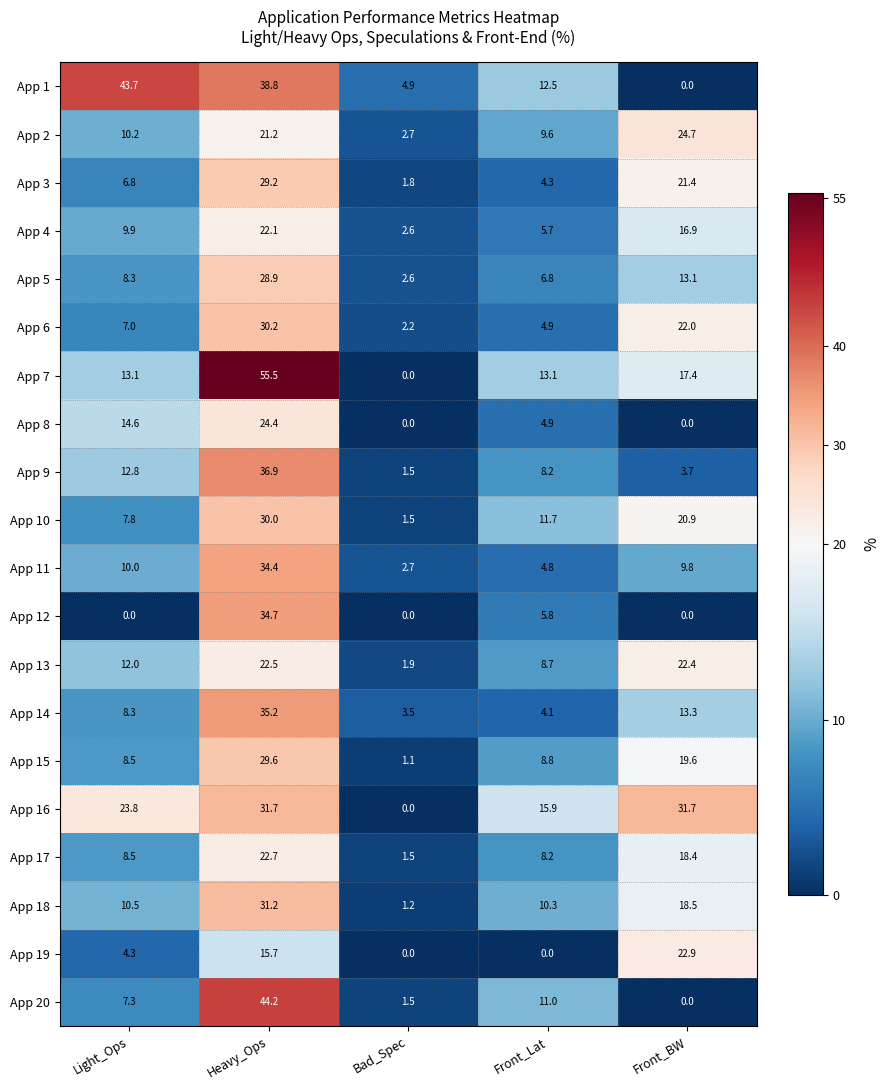

True or false: App 19 has a value of 0.0 at Front_Lat.

True